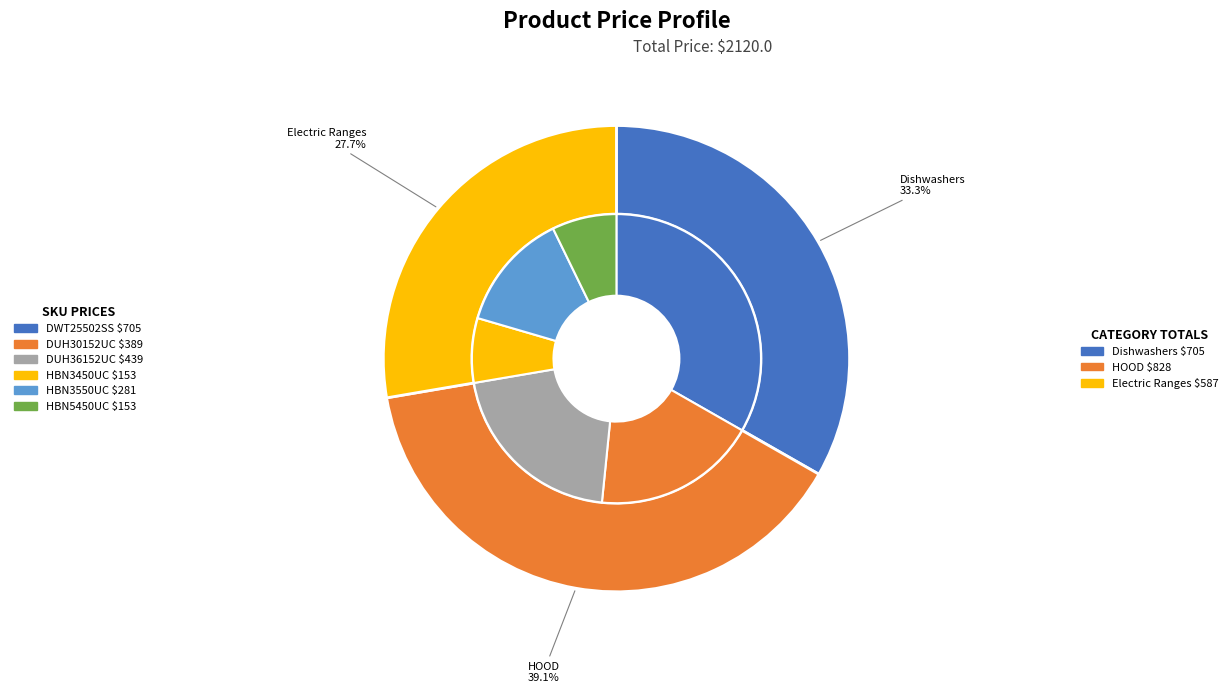

True or false: DWT25502SS accounts for 33% of the total.

True